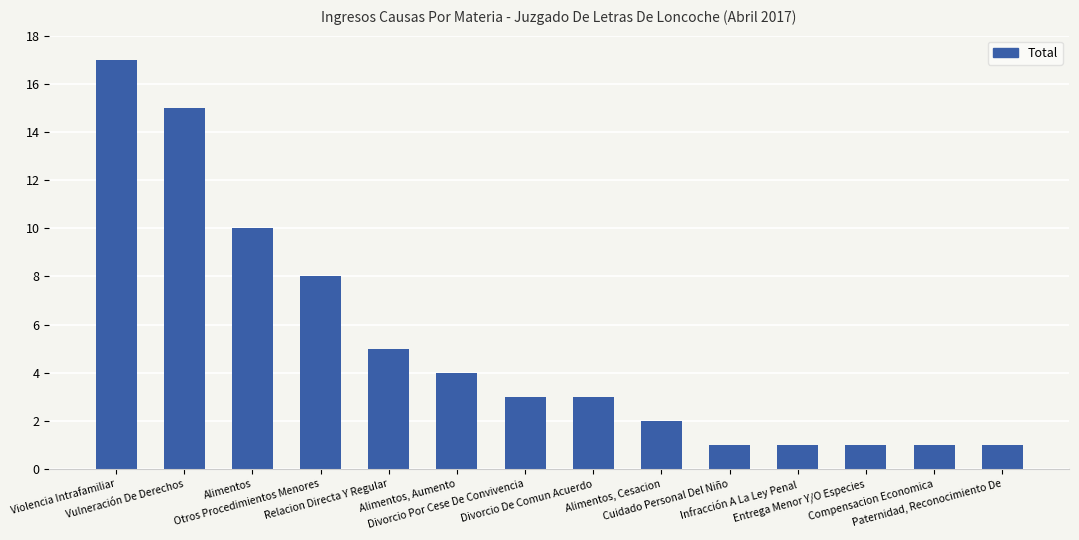

Which label corresponds to the largest value in the chart?

Violencia Intrafamiliar